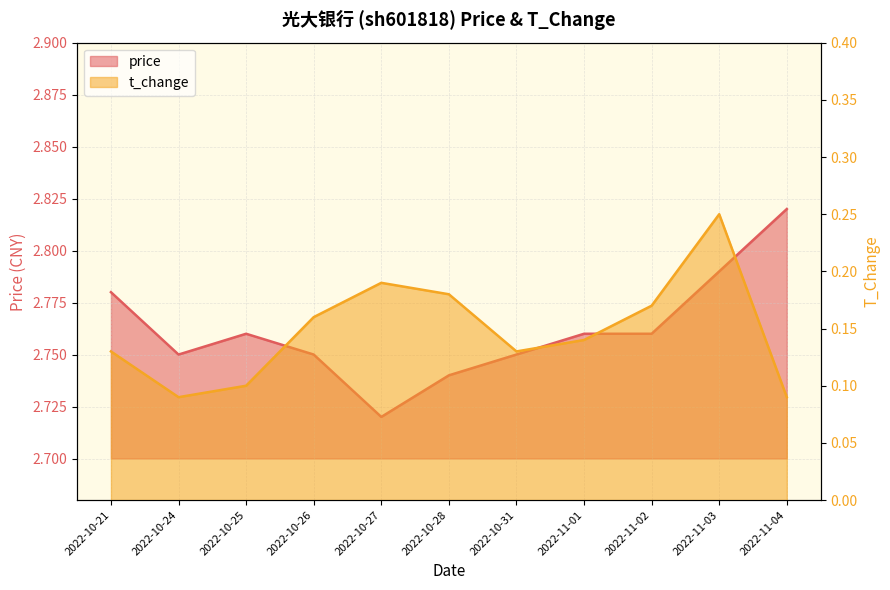

Which category has the lowest value in the price series?

2022-10-27